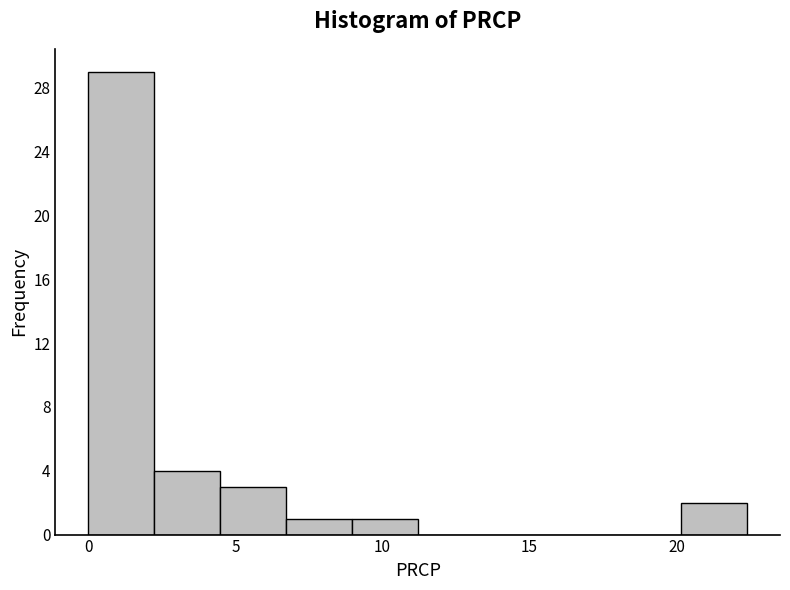

How tall is the bar that spans 9.0 to 11.0 on the x-axis? Neither the bar edges nor the heights are printed on the chart, so give them approximately, as read against the axes.

1